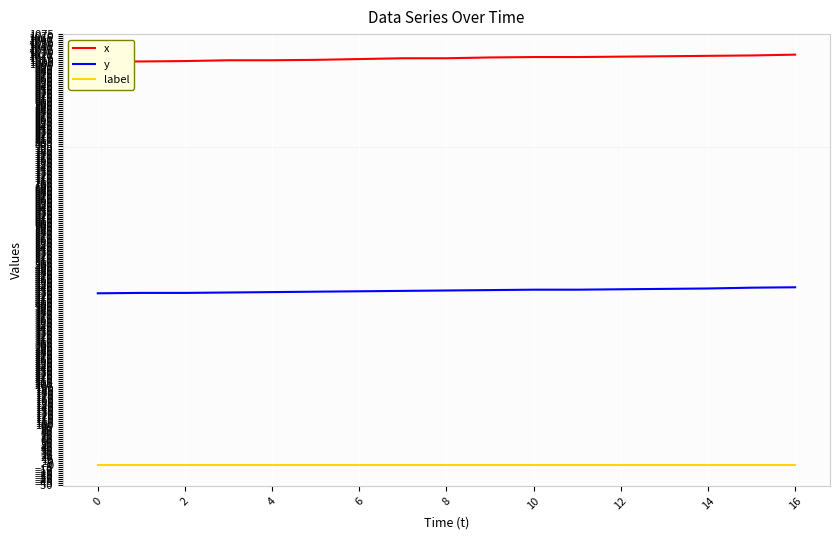

Which series has the largest range (max minus min)?

x